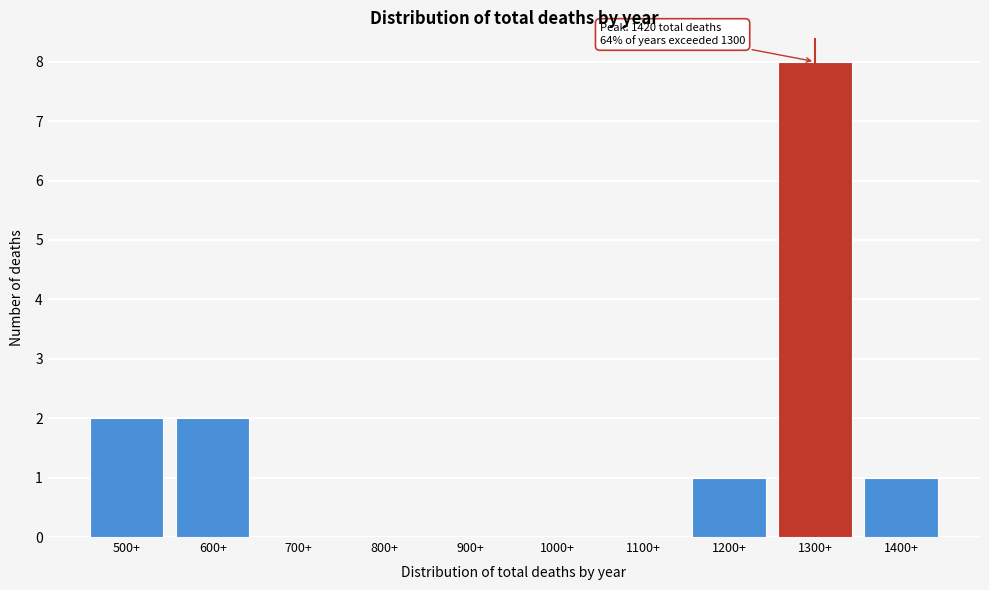

Reading left to right, transcribe all the data shown in this chart.

500+=2	600+=2	700+=0	800+=0	900+=0	1000+=0	1100+=0	1200+=1	1300+=8	1400+=1